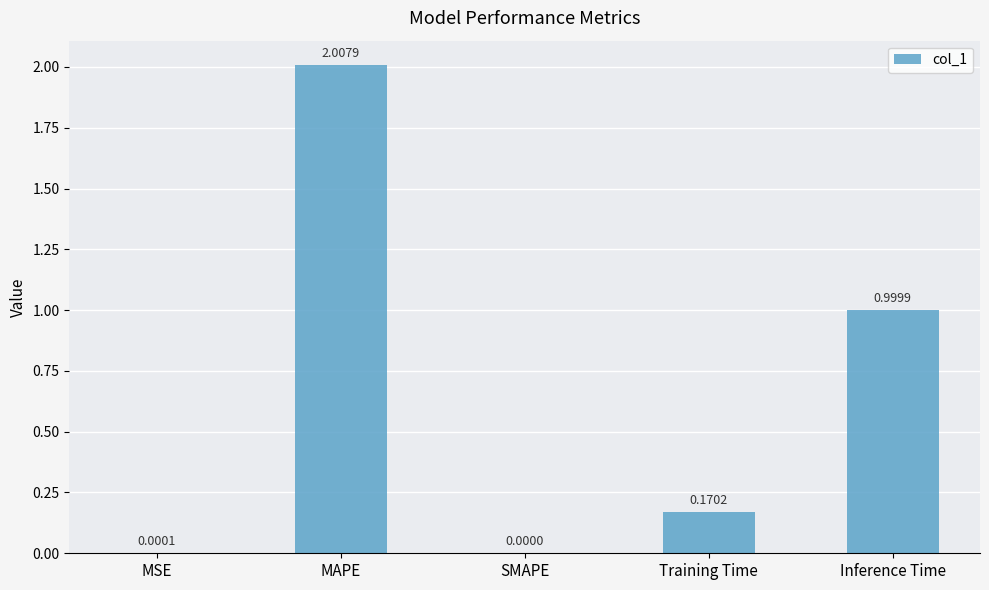

What is the change in value from SMAPE to Training Time?

+0.2